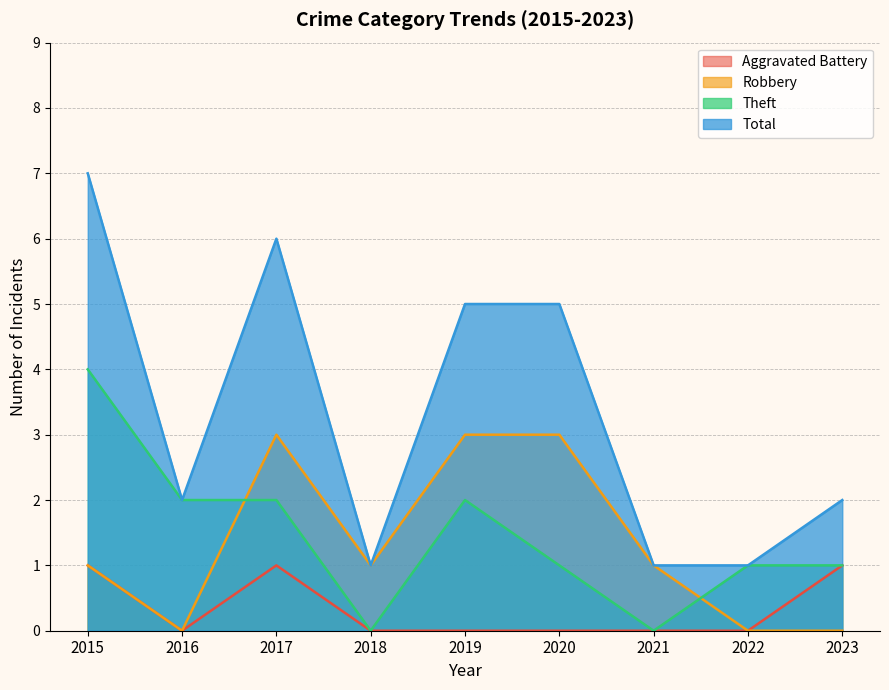

Which has a higher value, 2015 or 2018?

2015